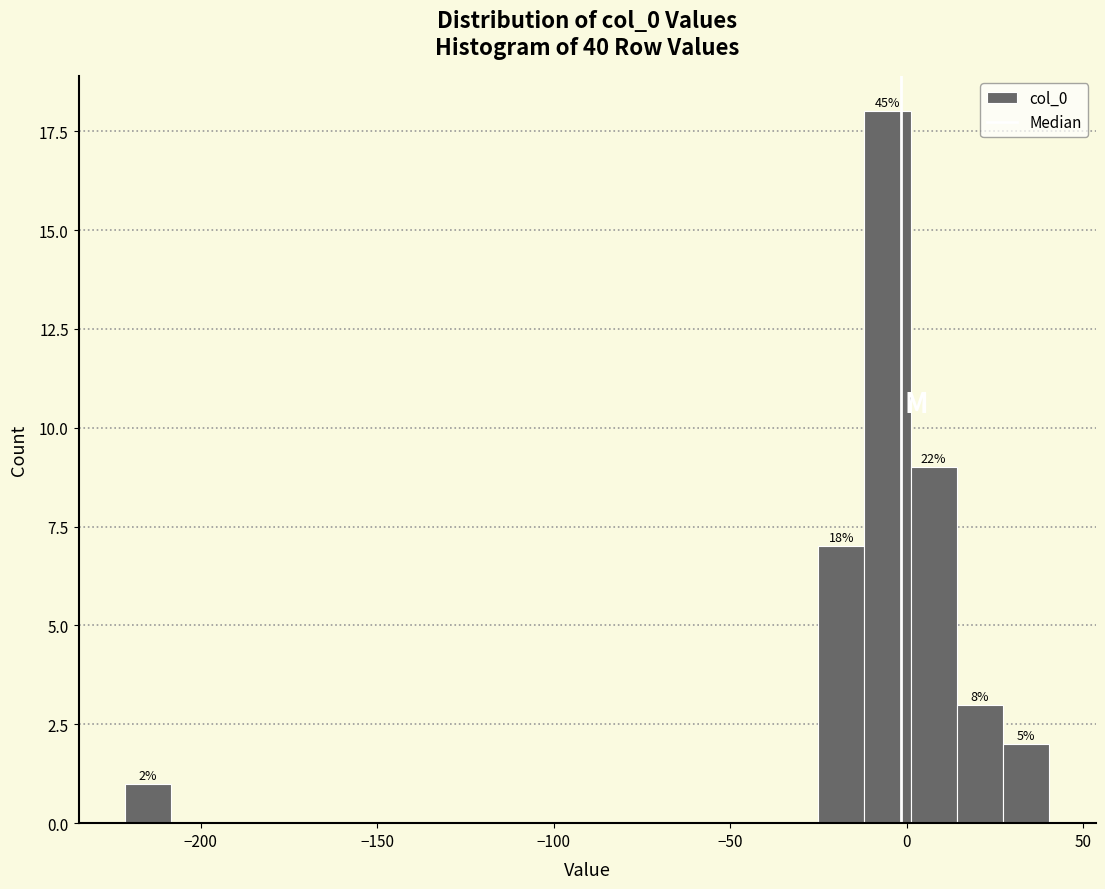

Read against the x-axis, roughly where is the centre of the tallest bar?

-5